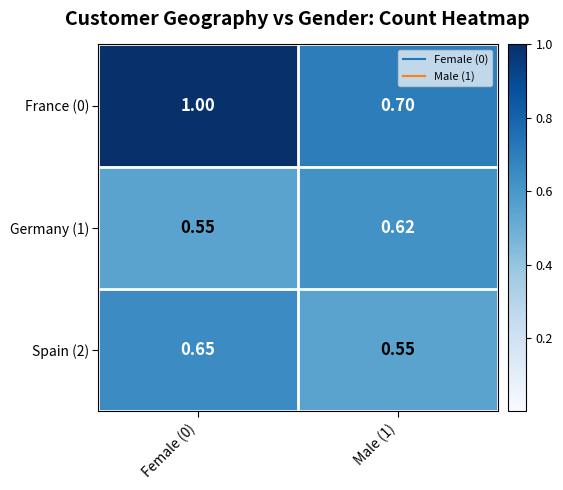

Is the value of France (0) at Female (0) greater than the value of Germany (1) at Male (1)?

Yes